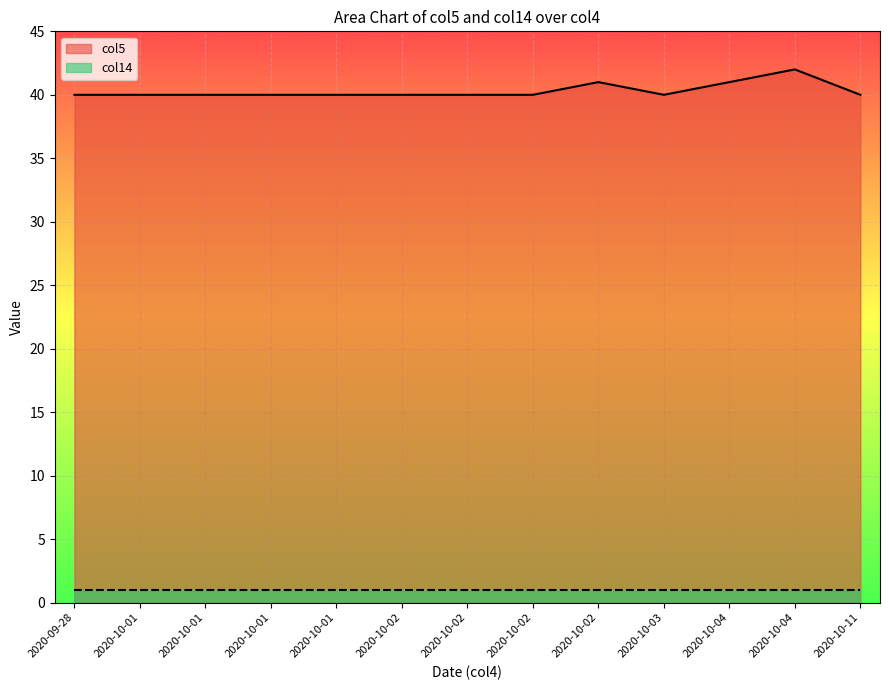

Rank the series at 2020-10-04 from highest to lowest value.

col5, col14